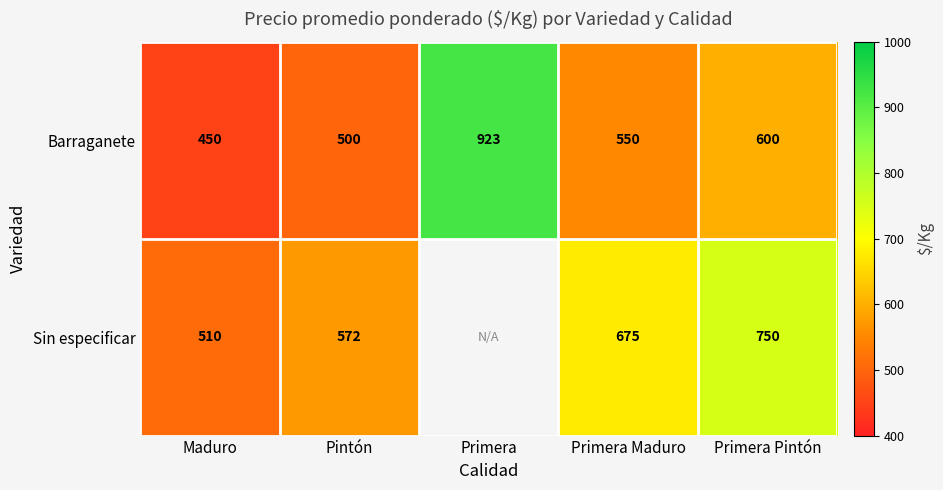

At which label is Barraganete closest to 686?

Primera Pintón